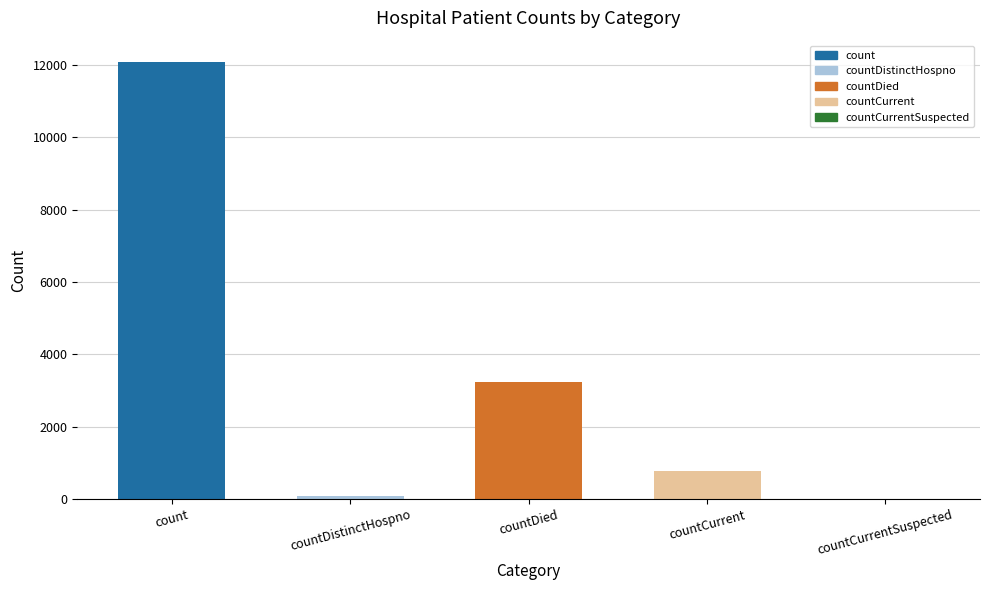

What is the change in value from countDied to countCurrentSuspected?

-3246